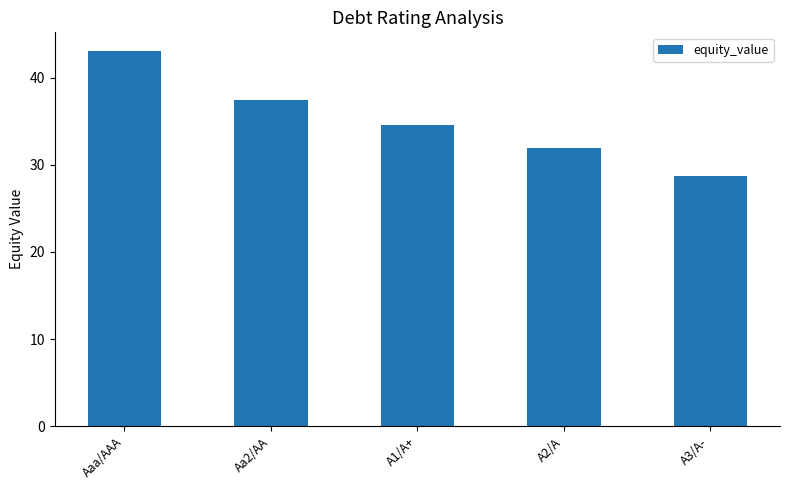

What is the approximate value at Aaa/AAA?

43.1